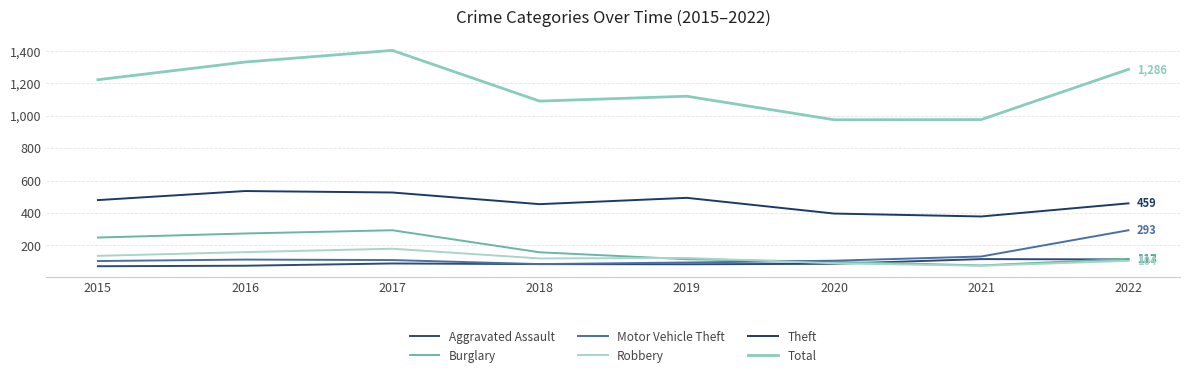

Does the chart display data point markers on the line(s)?

No